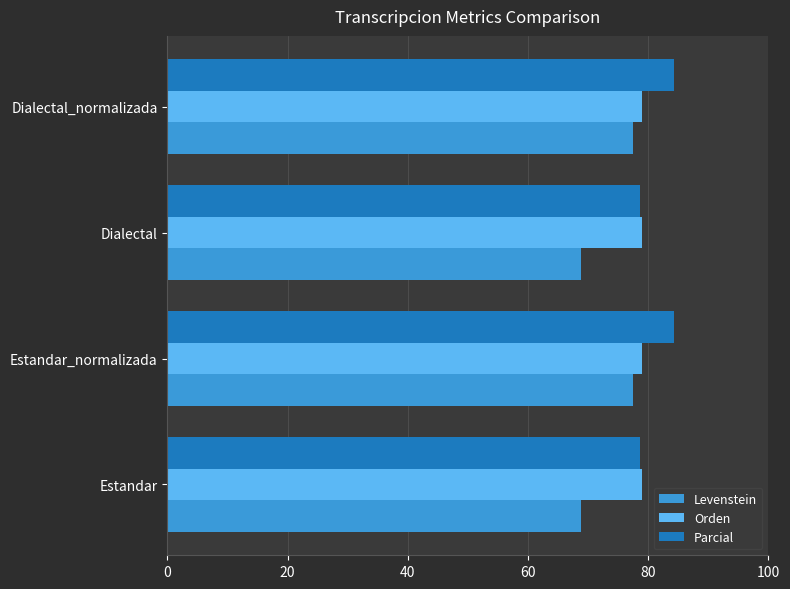

What is the maximum value for Parcial?

84.4